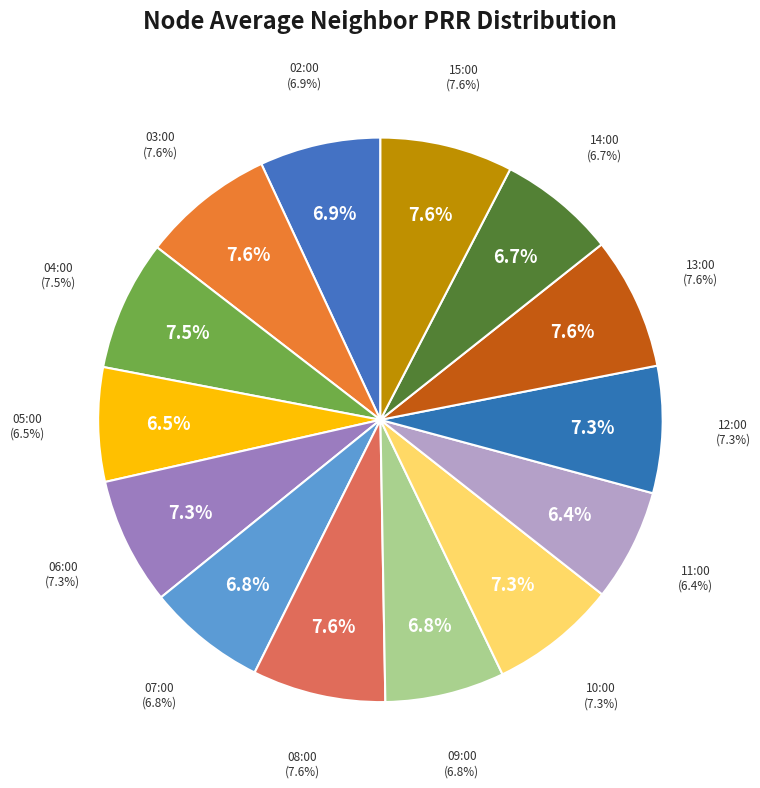

What is the largest slice in the pie chart?

08:00